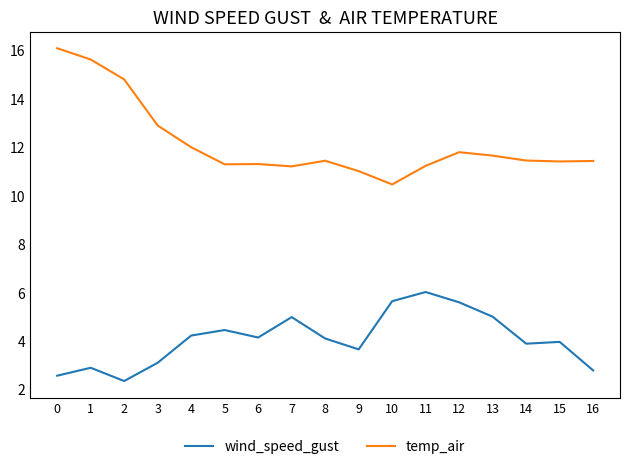

At which label does wind_speed_gust reach its minimum?

2